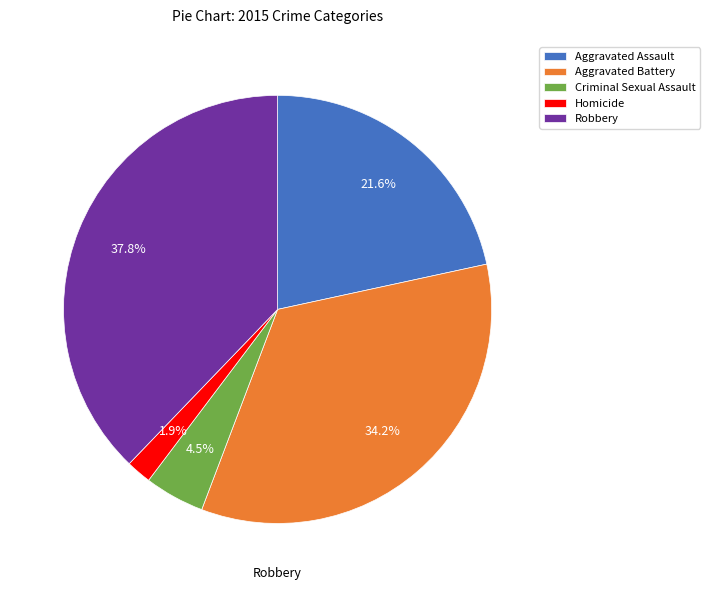

Does Aggravated Battery account for over 50% of the chart?

No